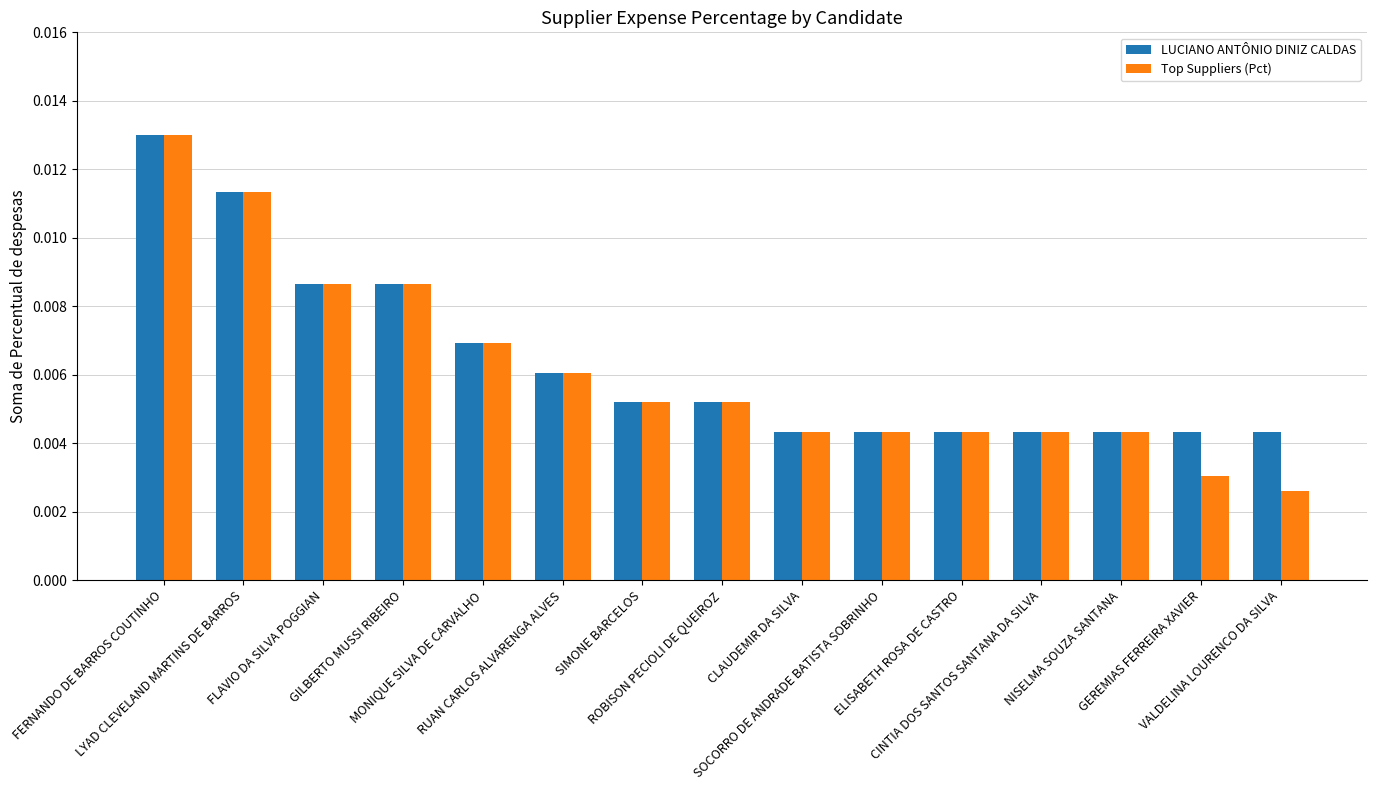

Which series has the widest spread of values?

Top Suppliers (Pct)